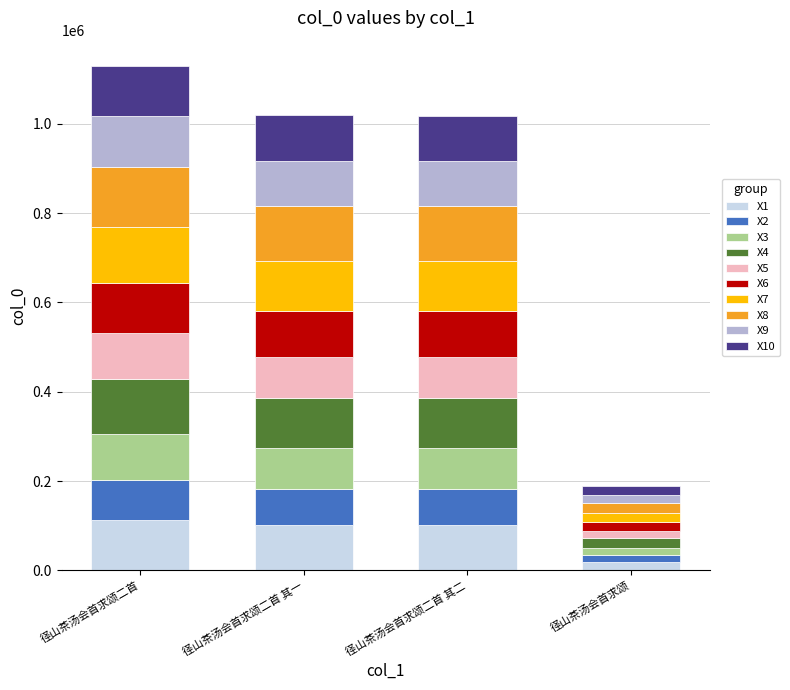

What is the average value of the X1 series?

83888.9